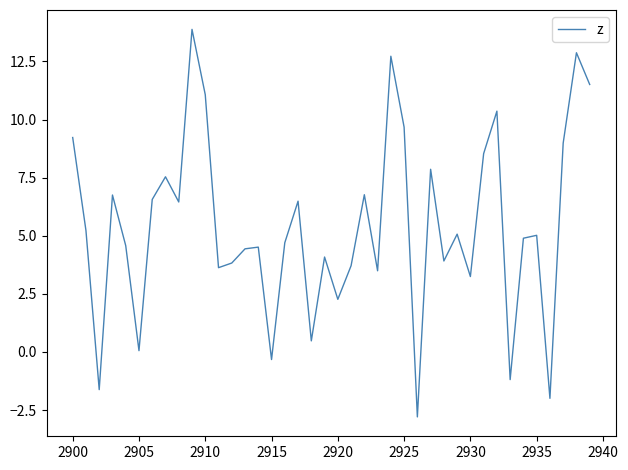

What is the minimum value shown in the chart?

-2.8